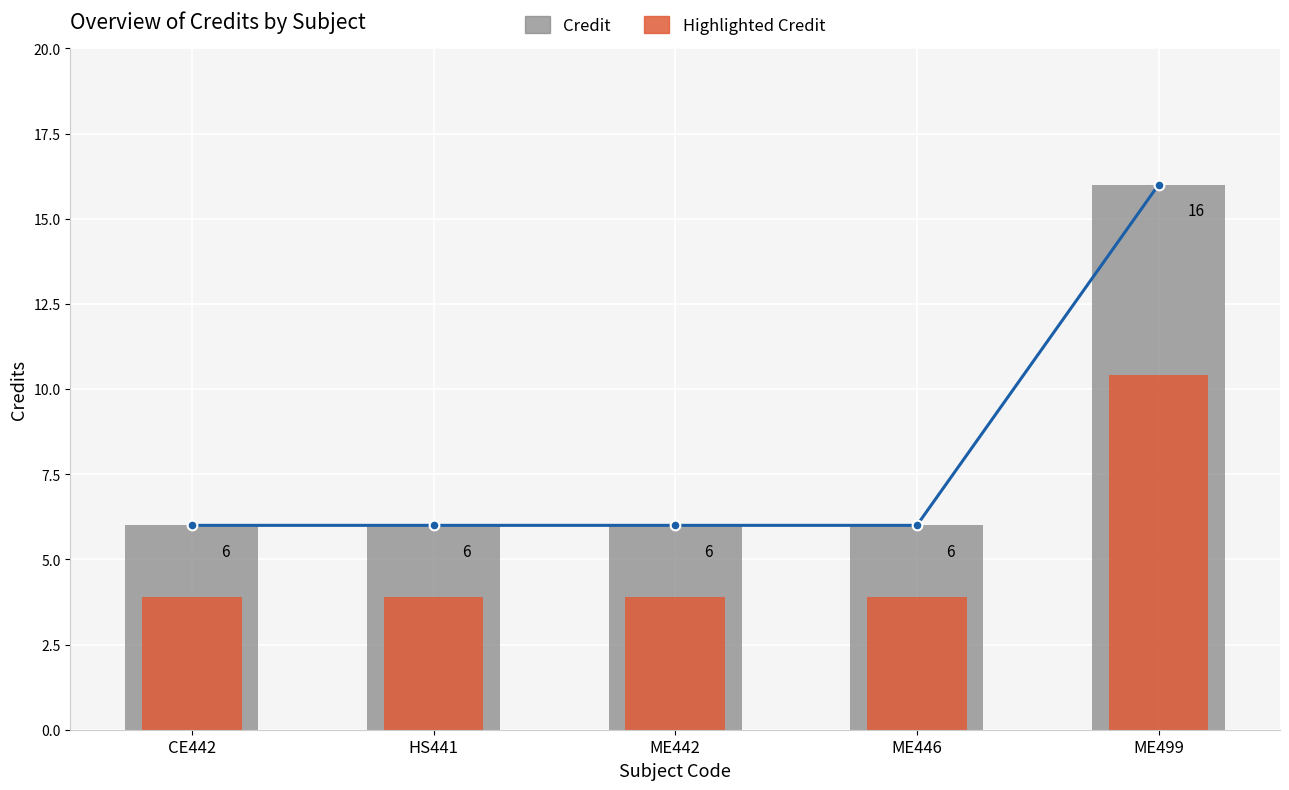

Reading left to right, list all the values displayed in this chart.

Credit Trend: 6.0	6.0	6.0	6.0	16.0
Credit: 6.0	6.0	6.0	6.0	16.0
Highlighted Credit: 3.9	3.9	3.9	3.9	10.4